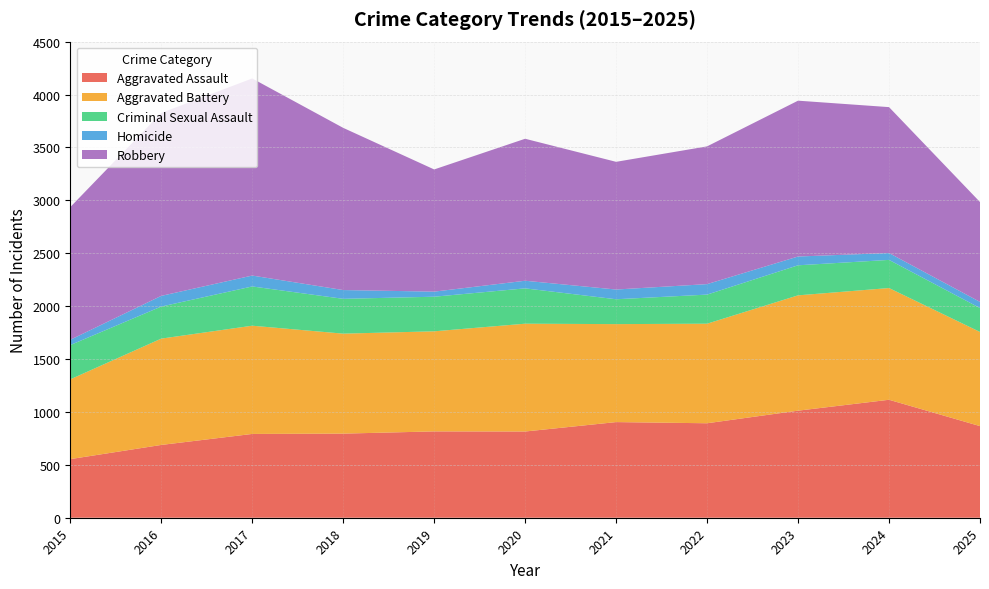

True or false: Aggravated Assault and Aggravated Battery intersect in this chart.

True